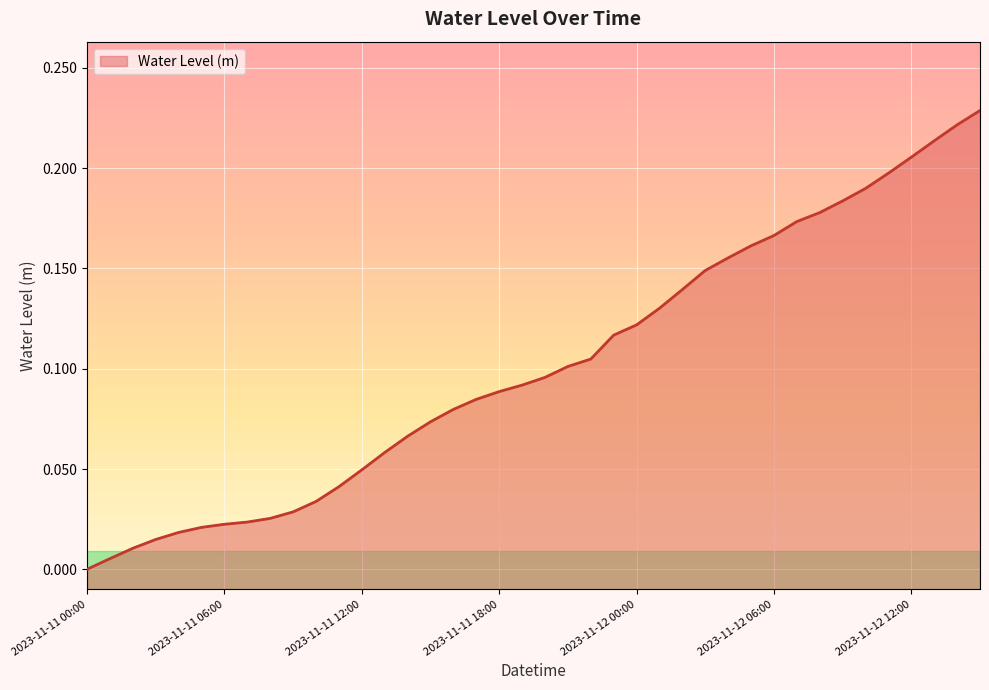

True or false: there are more than 2 points higher than both neighbors.

False